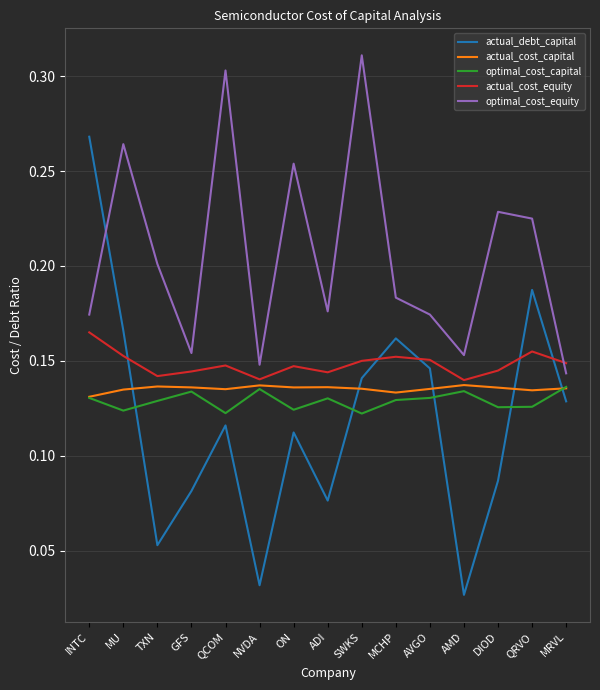

What position from the left is QCOM?

5